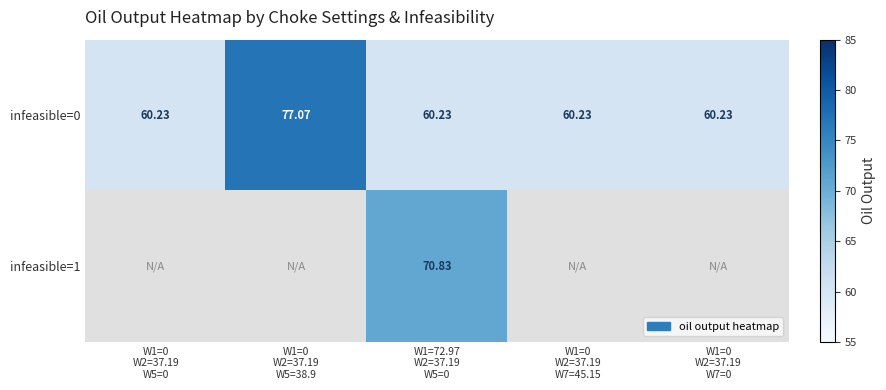

What is the spread (max minus min) of values at W1=72.97
W2=37.19
W5=0?

10.6